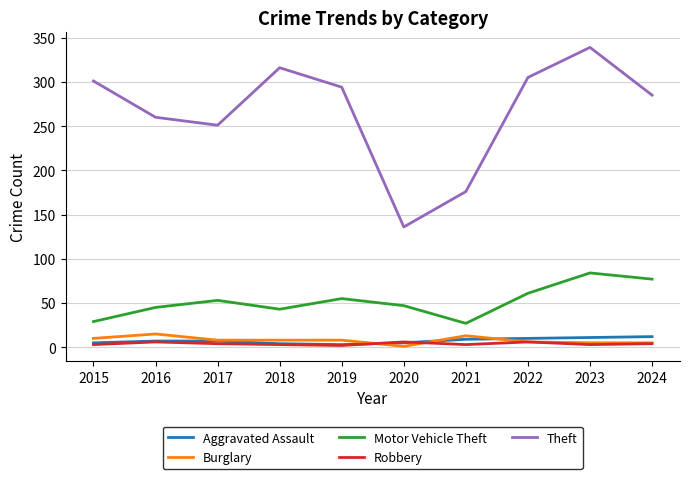

What are all the series names shown in the legend?

Aggravated Assault, Burglary, Motor Vehicle Theft, Robbery, Theft